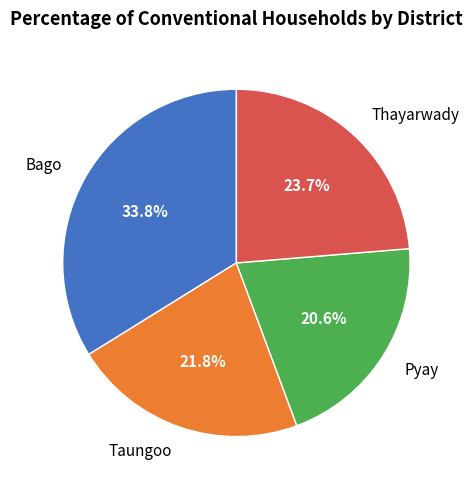

To the nearest percent, what is the combined percentage of Pyay and Bago?

54%